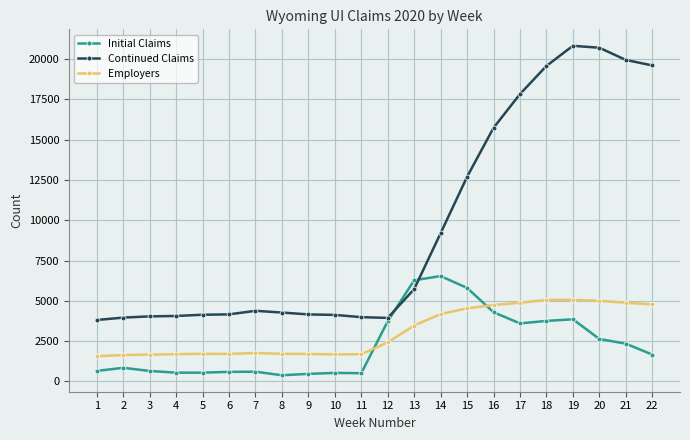

What is the total value across all series at 1?

6015